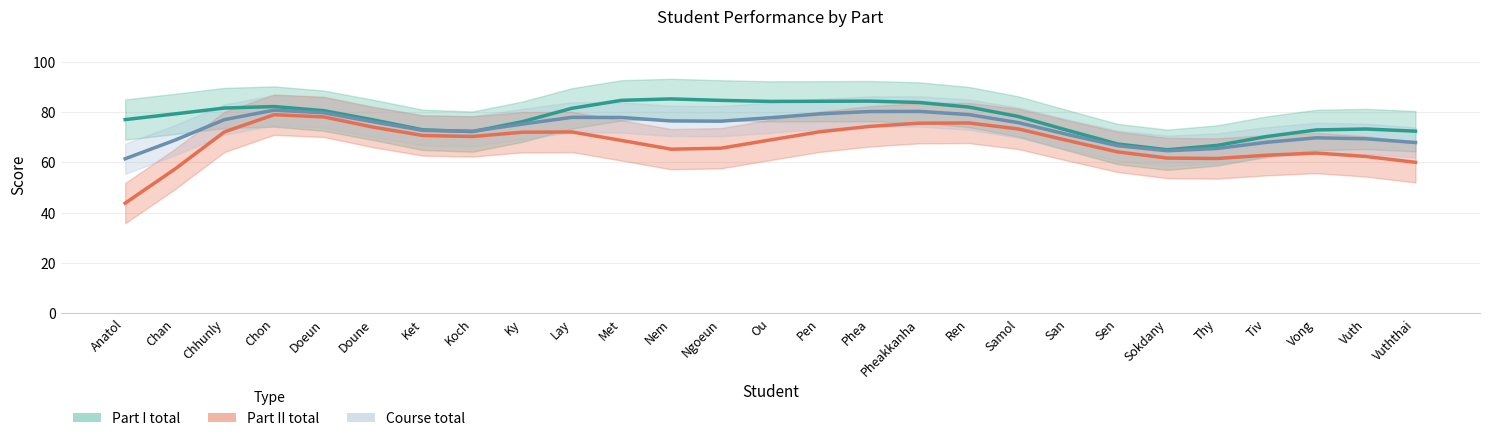

How many data points in Part I total are above 78?

14